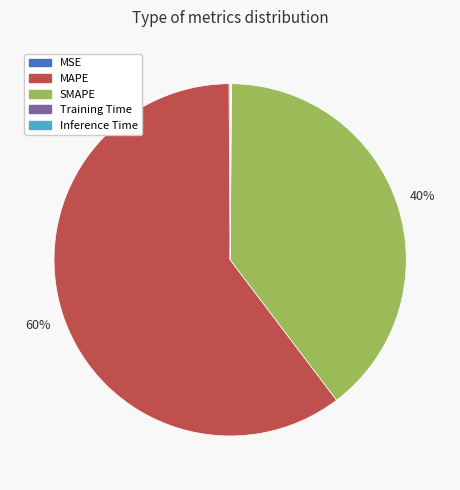

Which category has the biggest portion of the pie?

MAPE